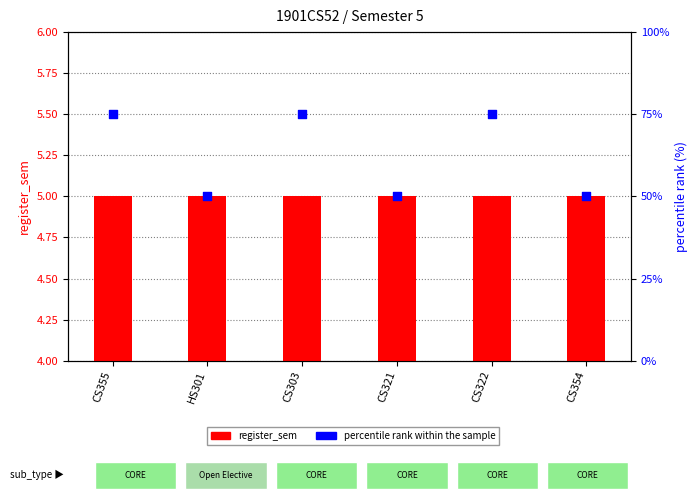

What is the total value across all series at HS301?

55